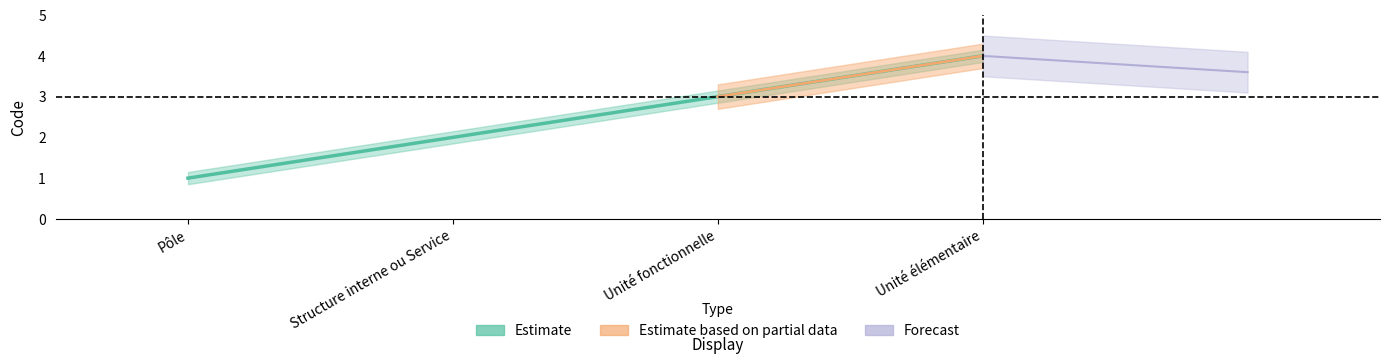

What is the change in value from Unité fonctionnelle to Unité élémentaire?

+1